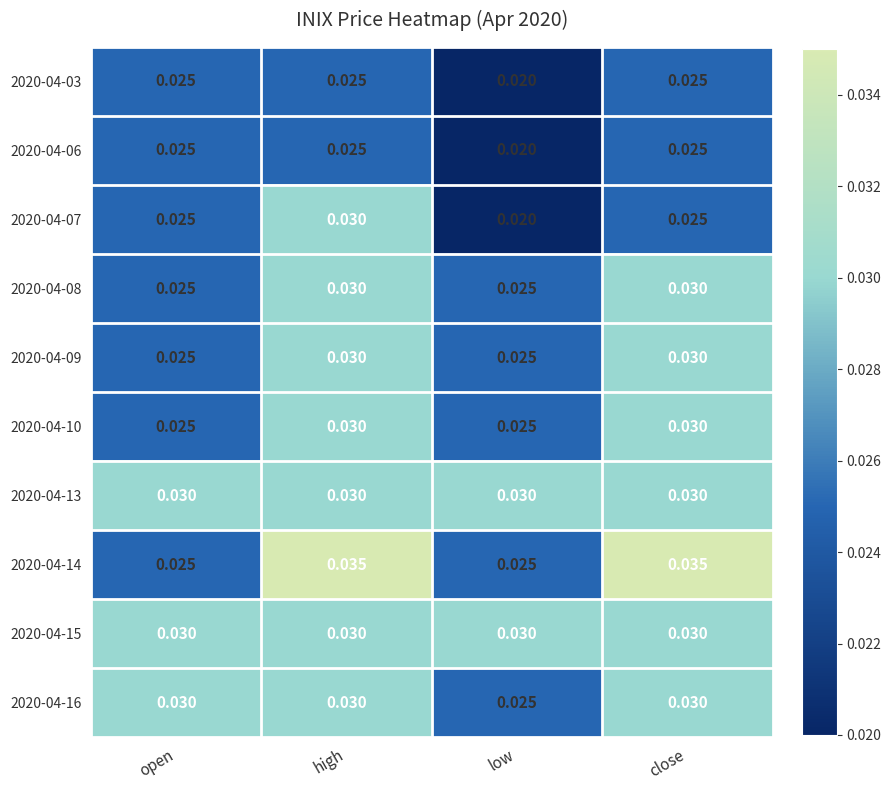

At which category is the sum across all series the highest?

high